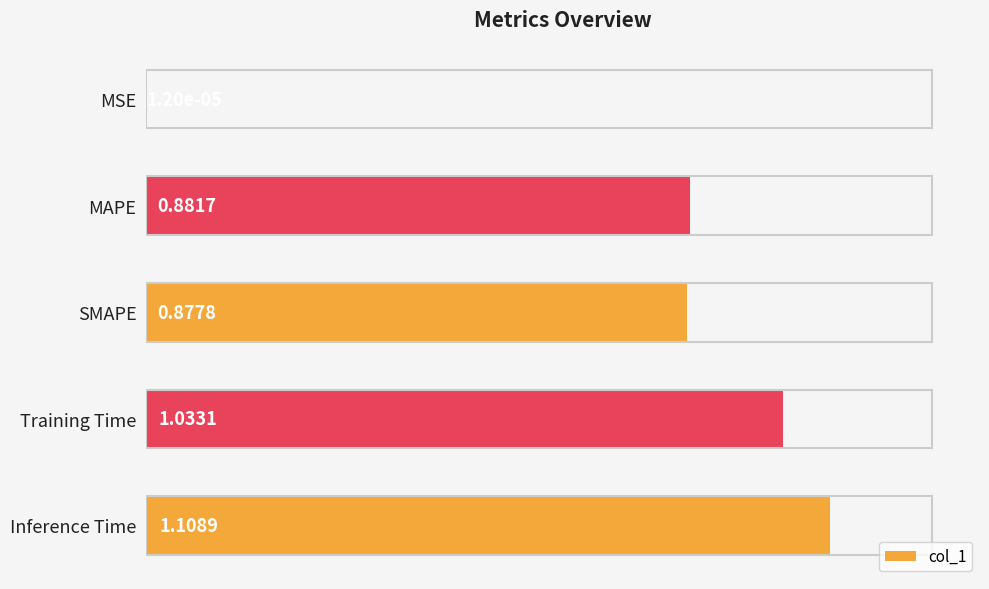

What is the change in value from SMAPE to Inference Time?

+0.2